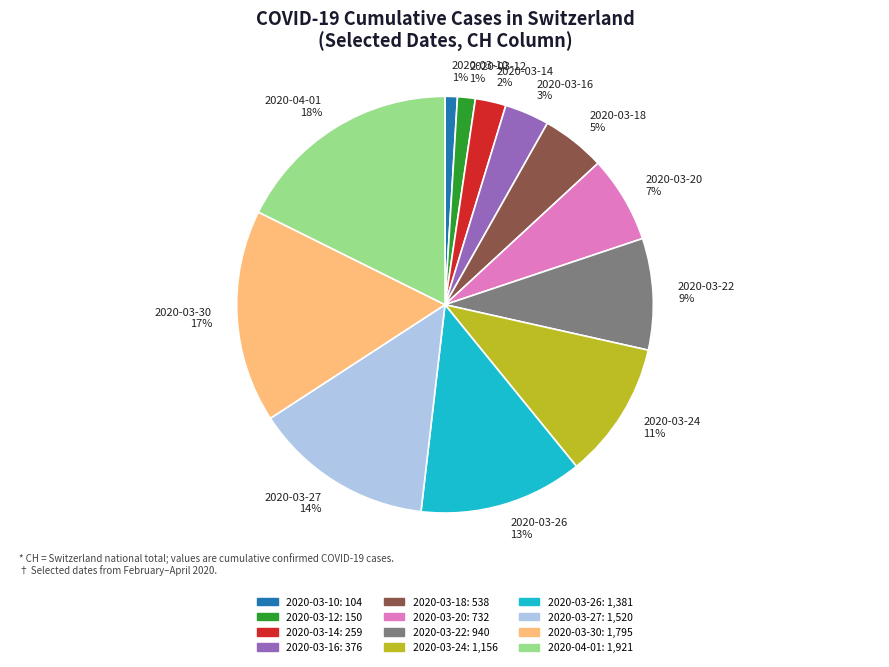

What is the ratio of the value at 2020-04-01 18% to the value at 2020-03-30 17%?

1.1